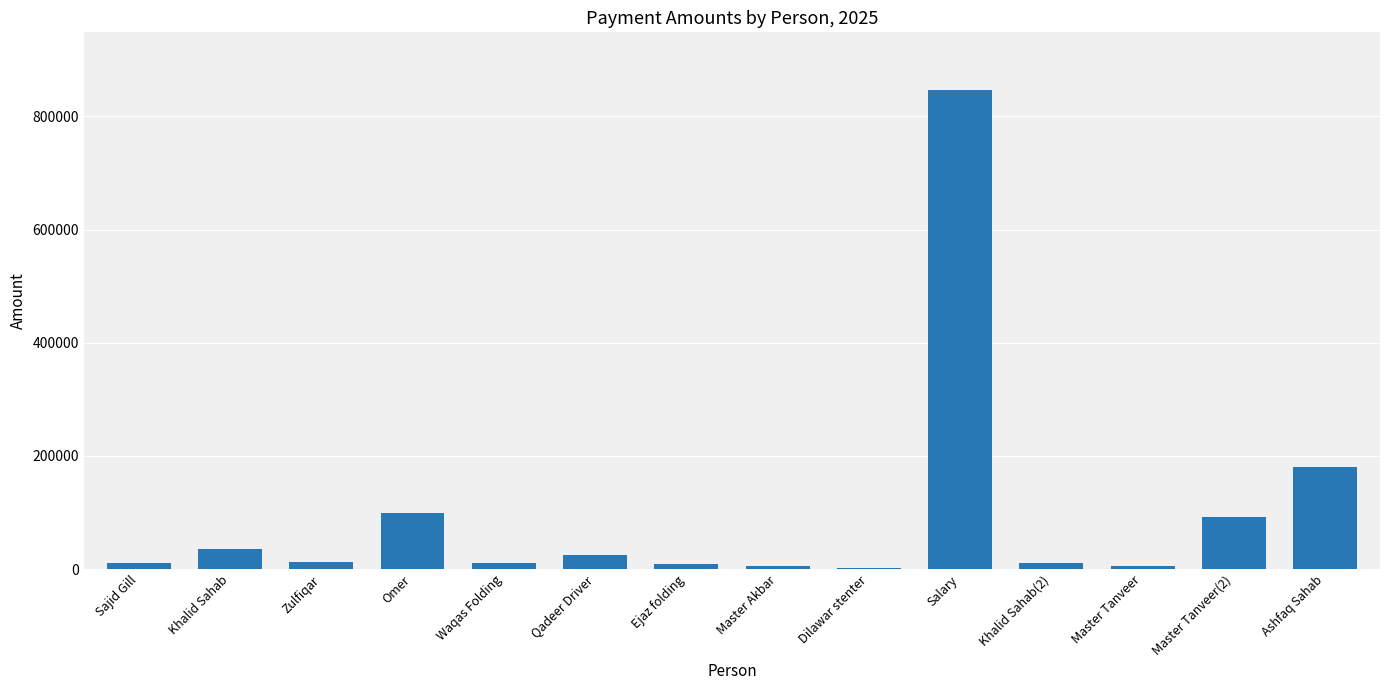

Read the value at Salary.

847000